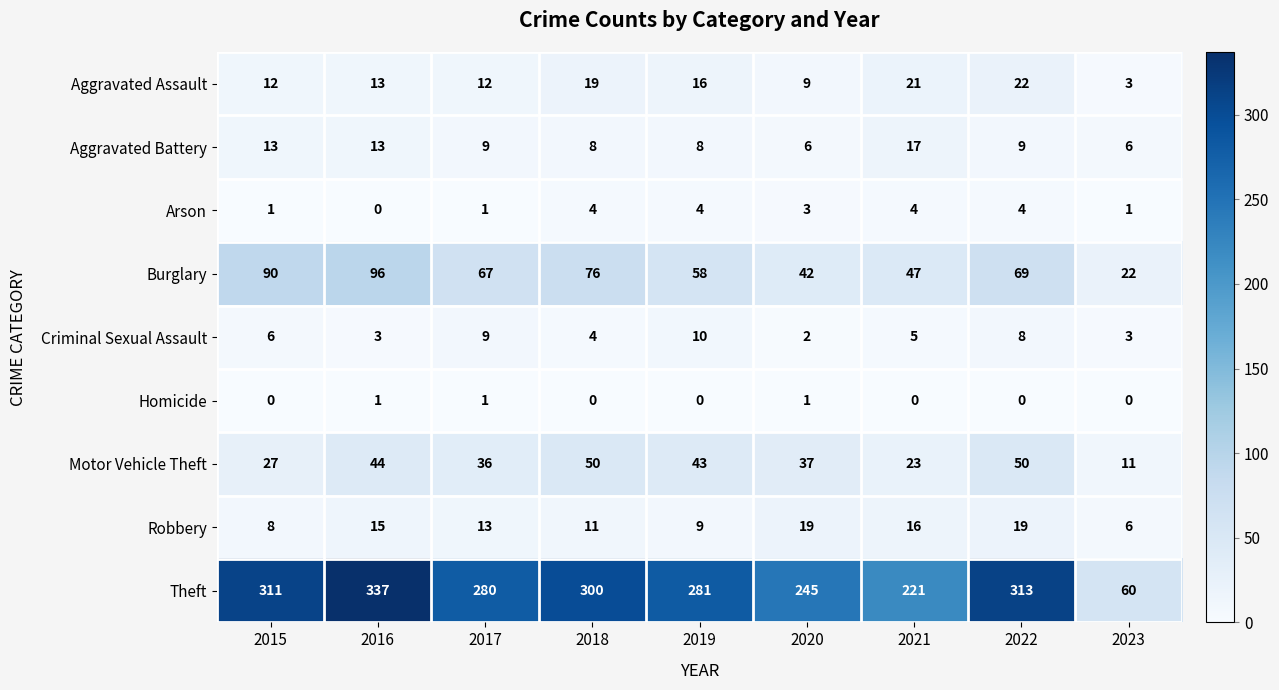

Where does the Arson series first go above 3?

2018